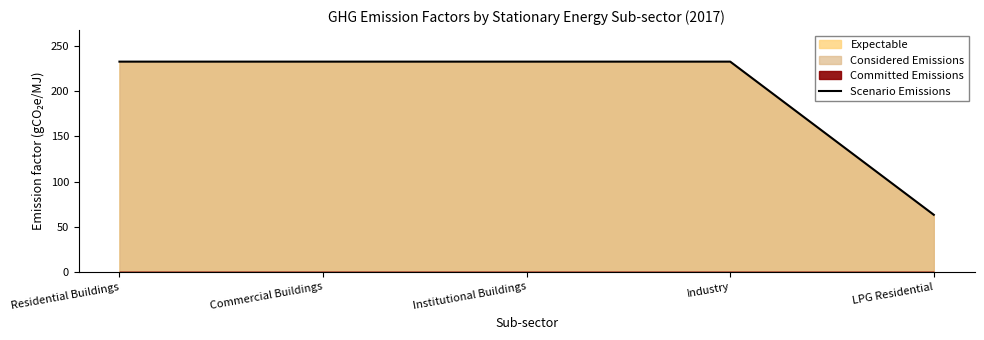

At which label does the data first exceed 232?

Residential Buildings